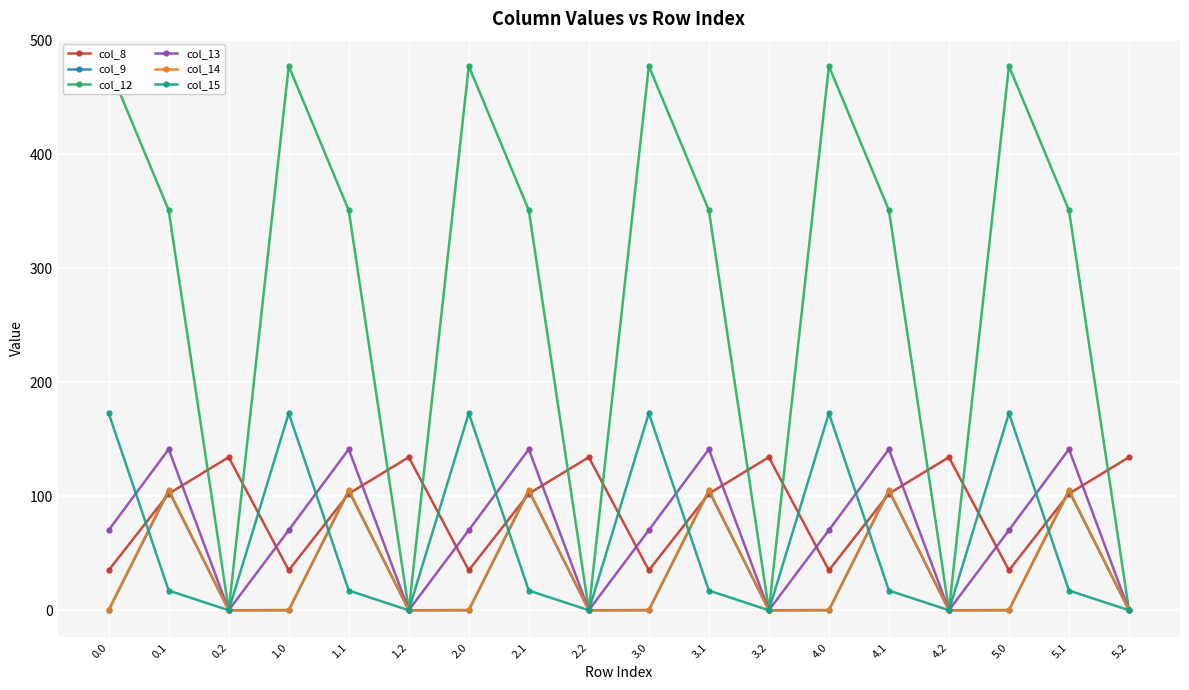

How many categories are shown in the chart?

18